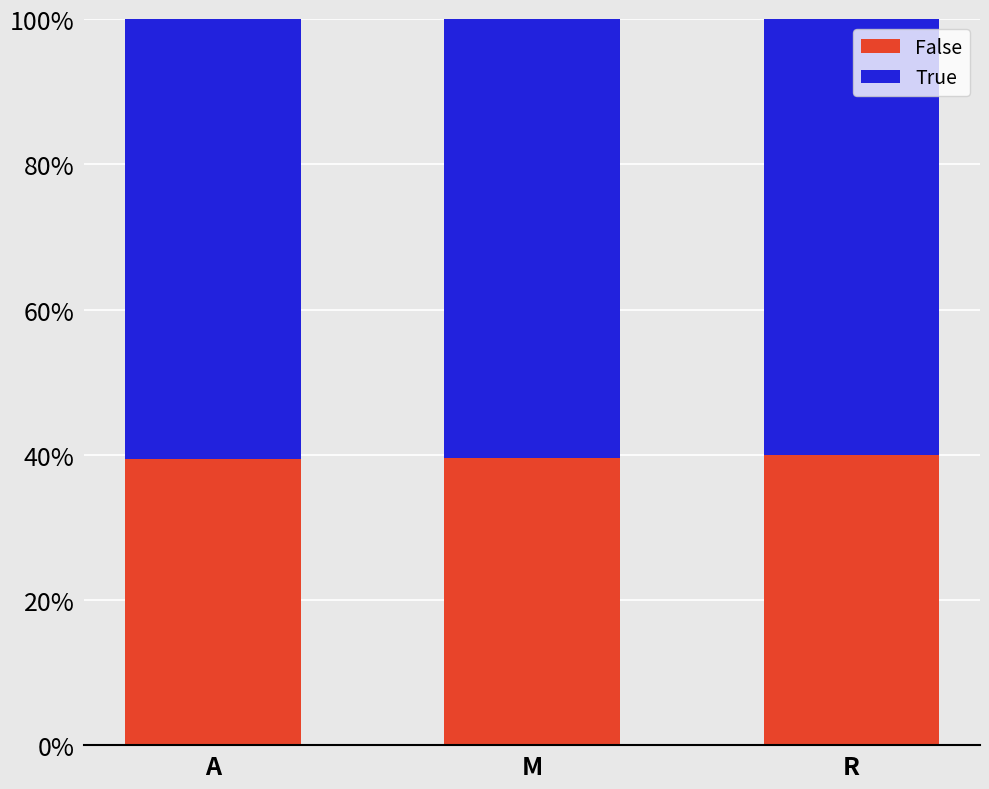

What is the highest value of the False series?

40.0